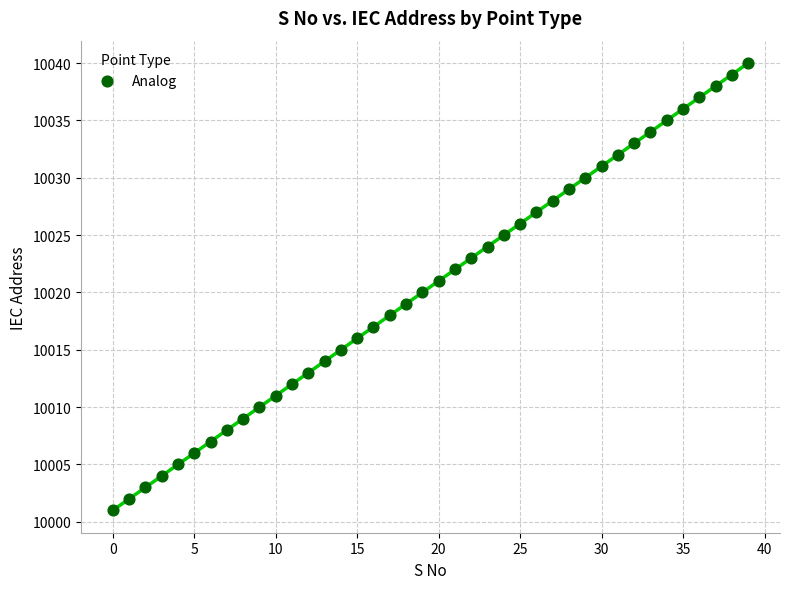

What is the range of Y values (max minus min)?

39